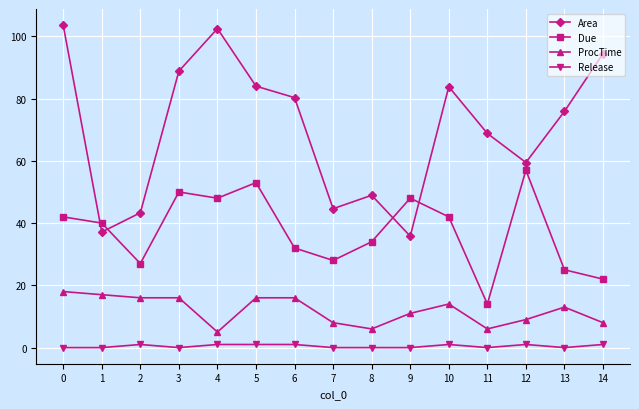

True or false: ProcTime and Release cross at least once.

False